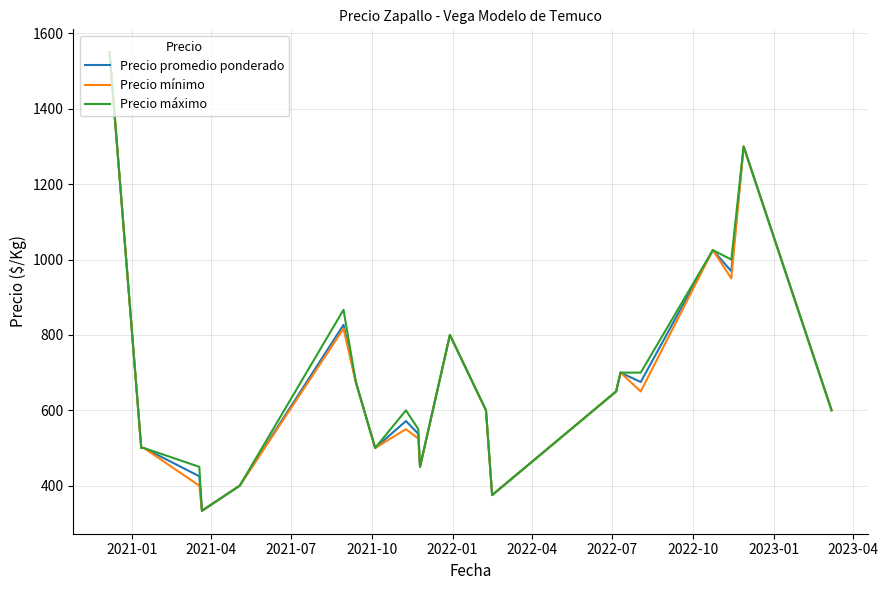

What is the difference between the second highest and minimum values in the Precio máximo series?

966.7